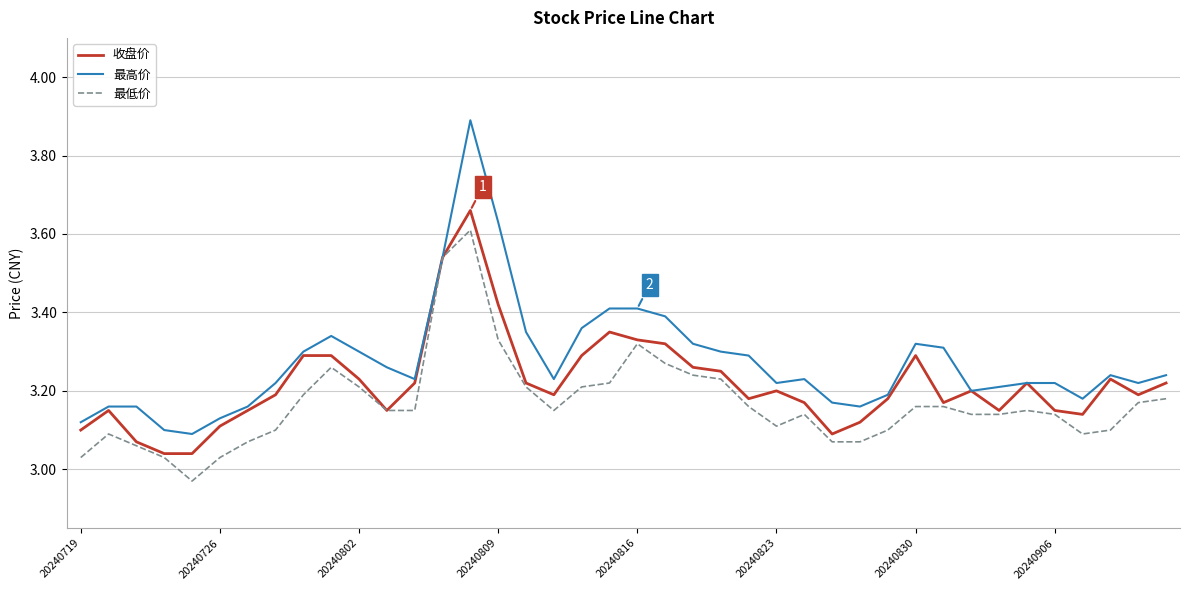

How many values in the 最低价 series exceed 3?

39